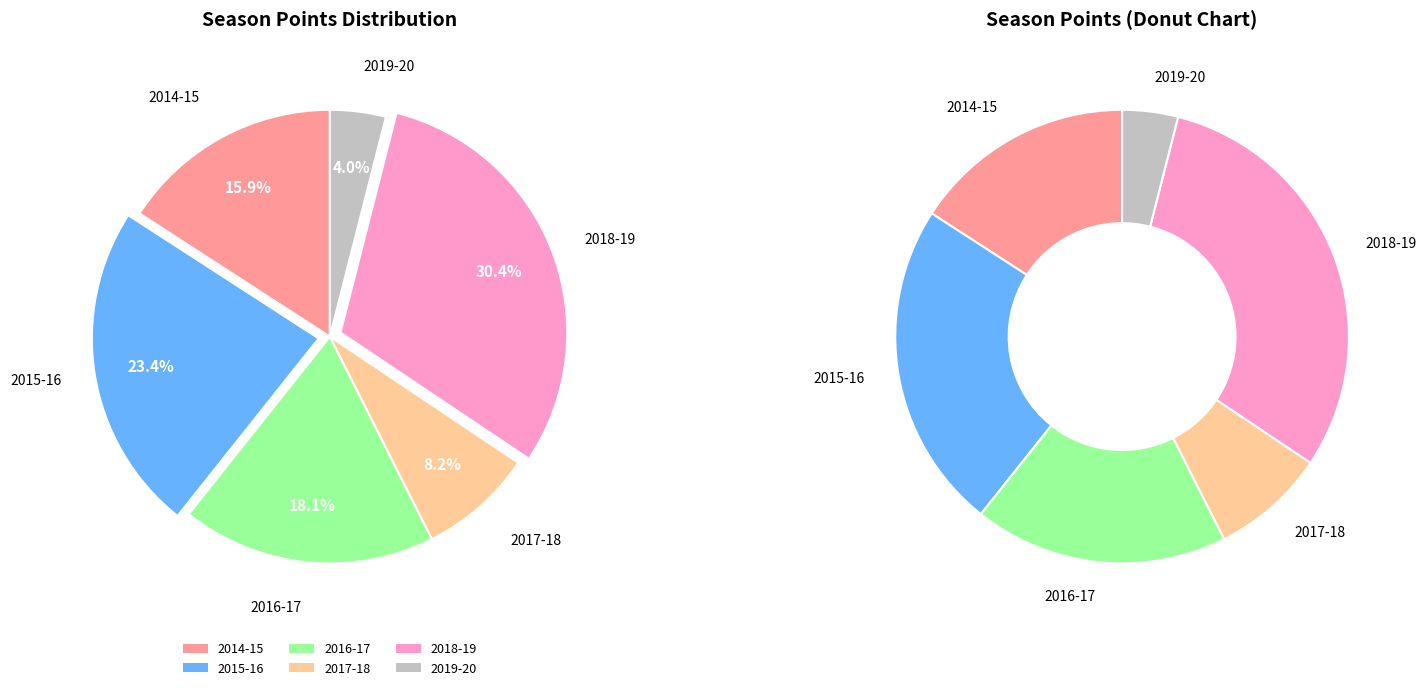

How many slices are in this pie chart?

6